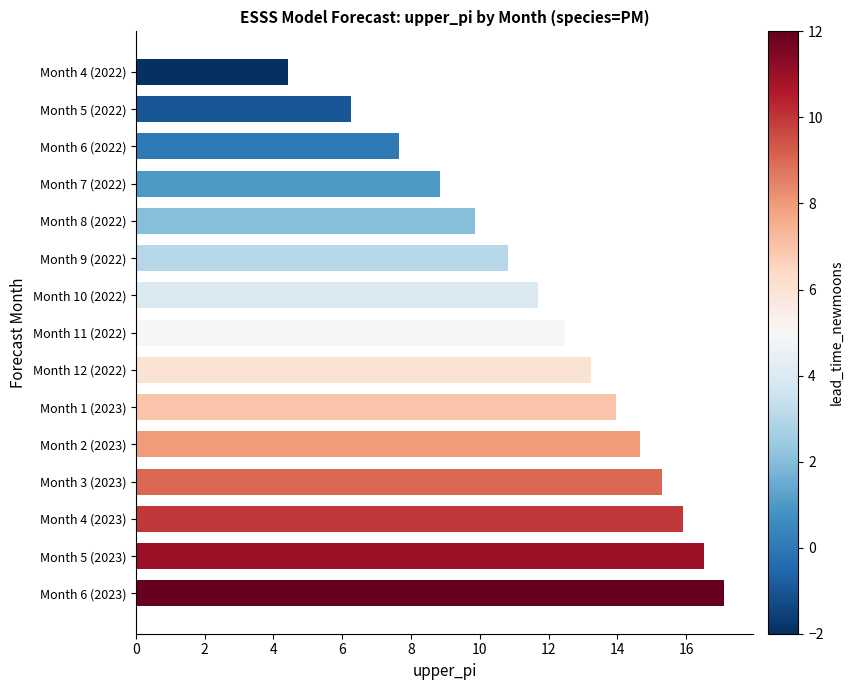

True or false: the data shows 18.6 at Month 10 (2022).

False